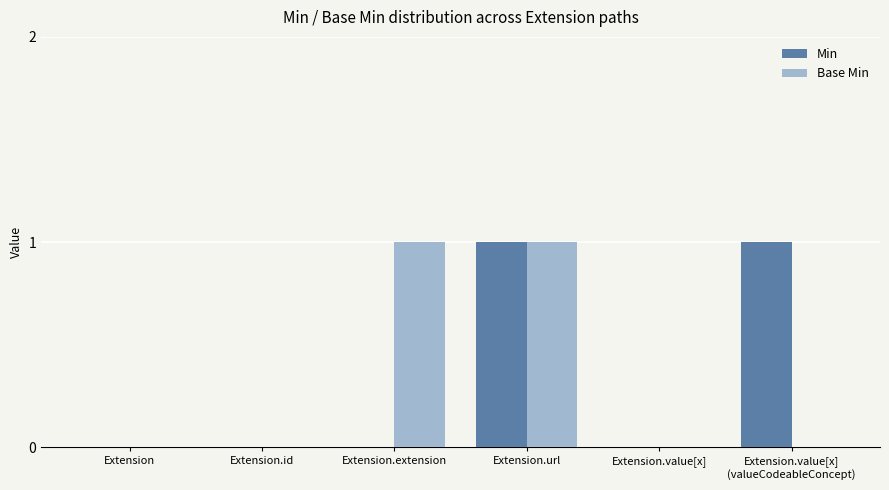

Reading left to right, list all the values displayed in this chart.

Min: 0	0	0	1	0	1
Base Min: 0	0	1	1	0	0